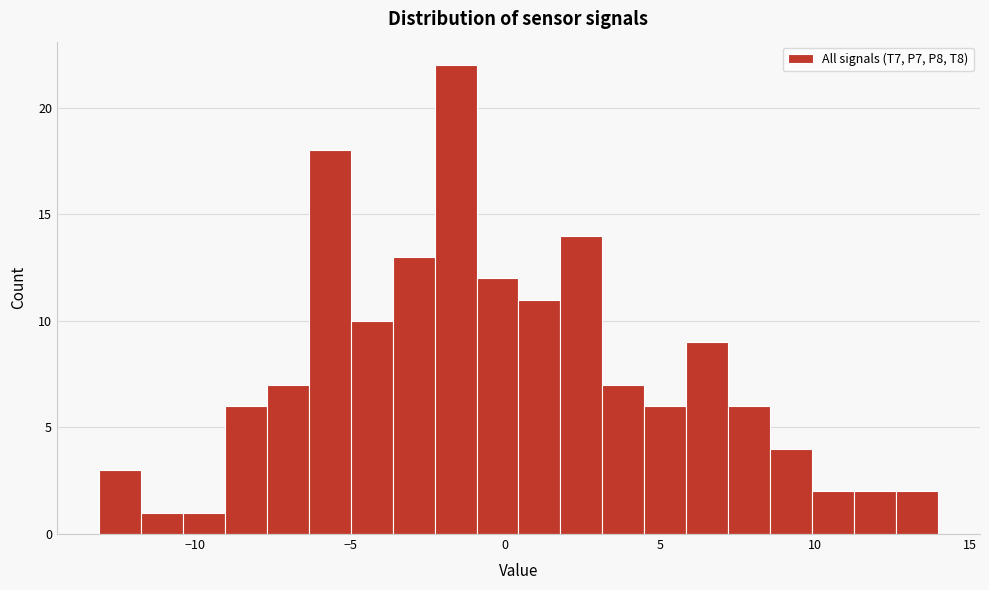

Read against the x-axis, roughly where is the centre of the tallest bar?

-1.5